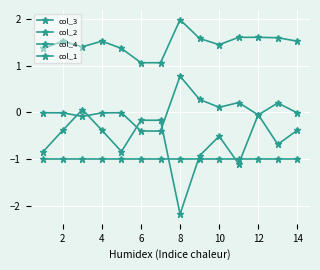

How many lines are shown in the chart?

4